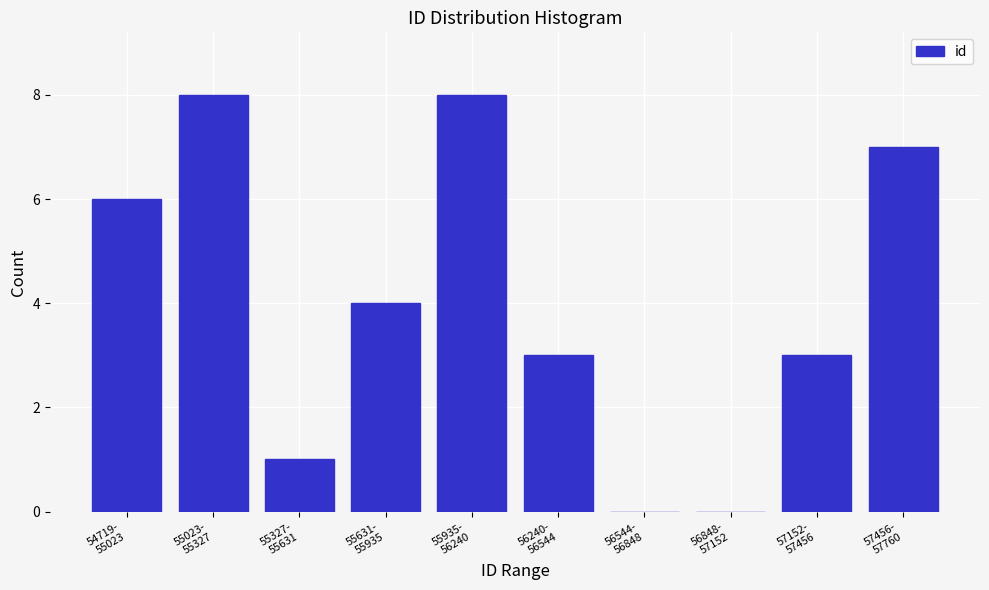

Are the bars horizontal?

No